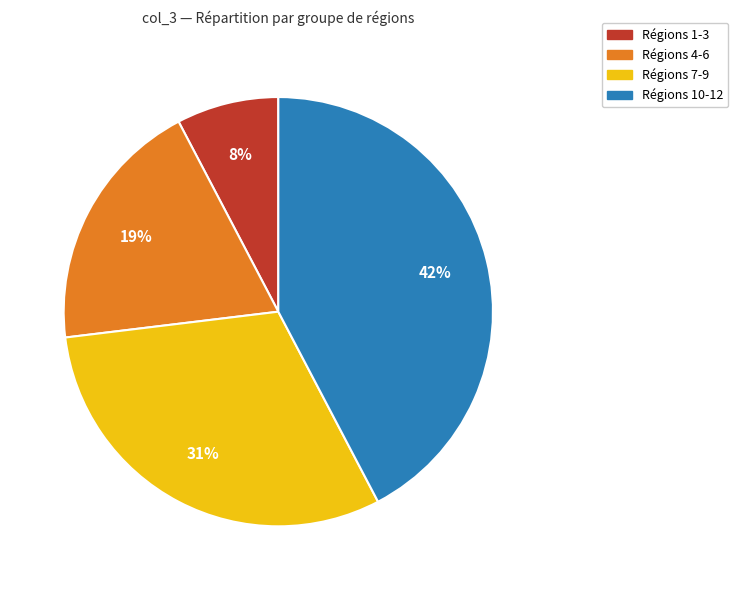

Is there any slice that represents more than half of the pie?

No